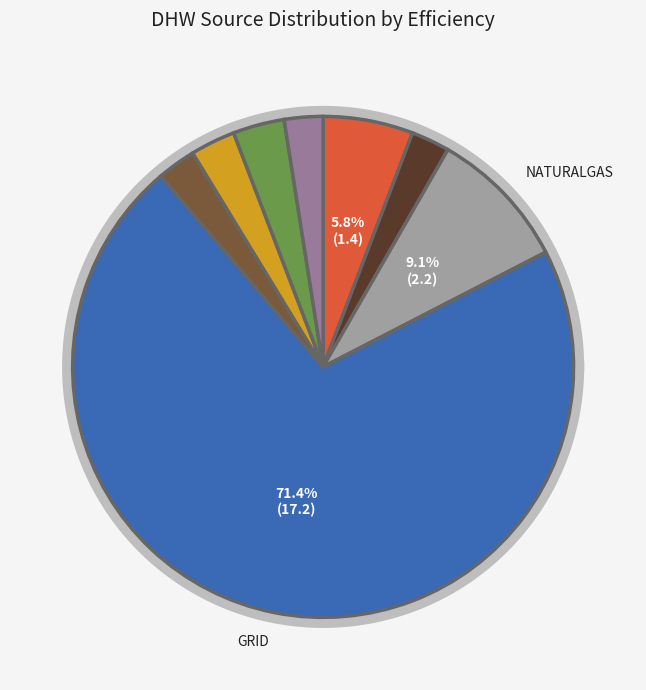

Which slice represents more than half of the pie?

GRID